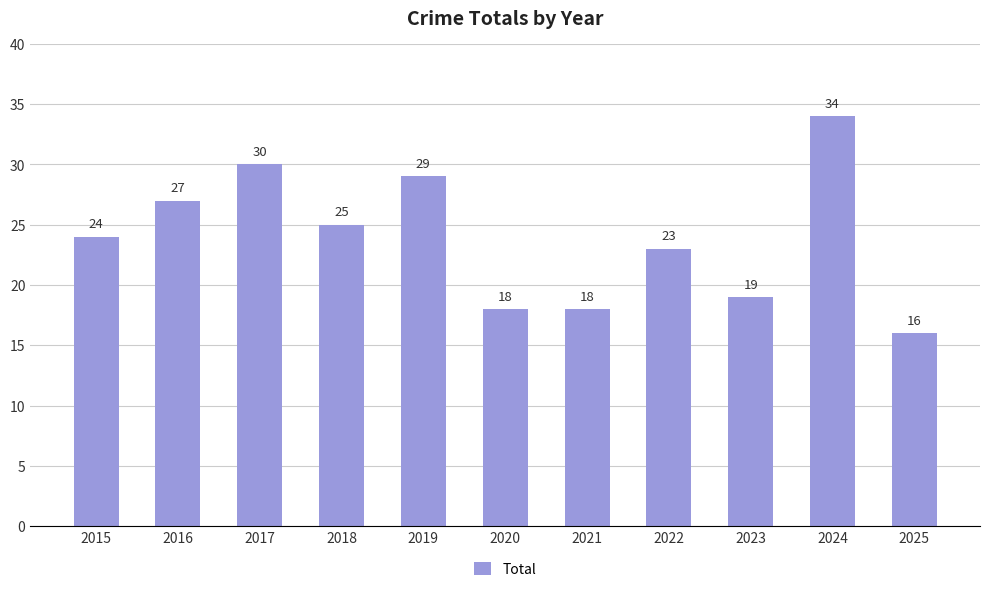

Where is the data nearest to the value 25?

2018